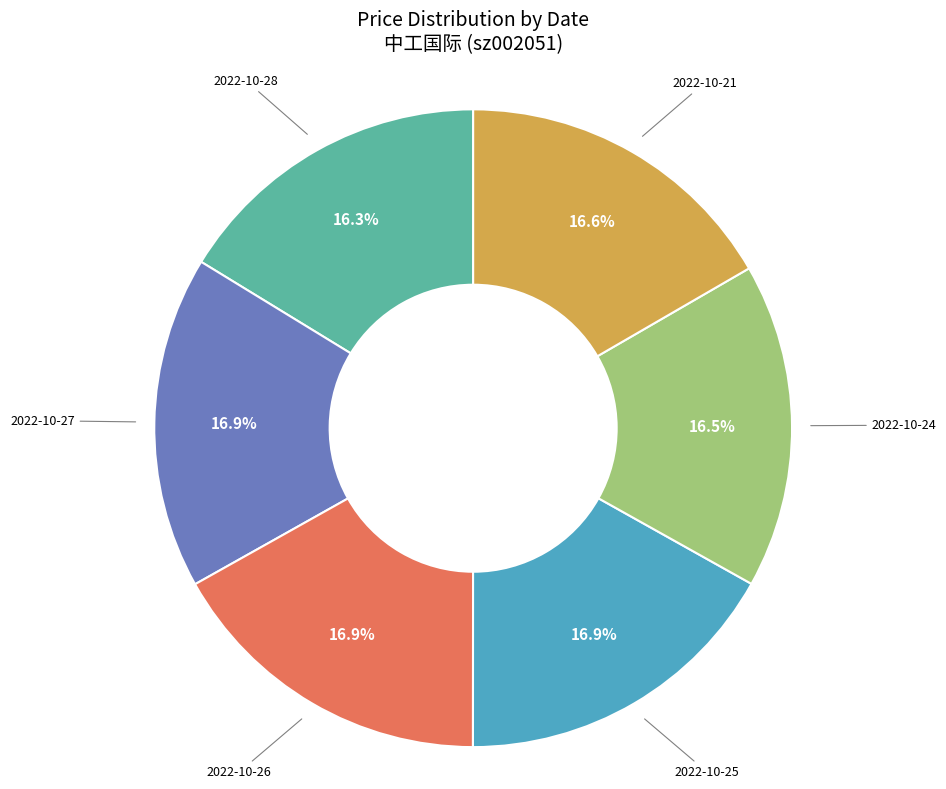

Is it true that 2022-10-25 is 3% of the pie?

False